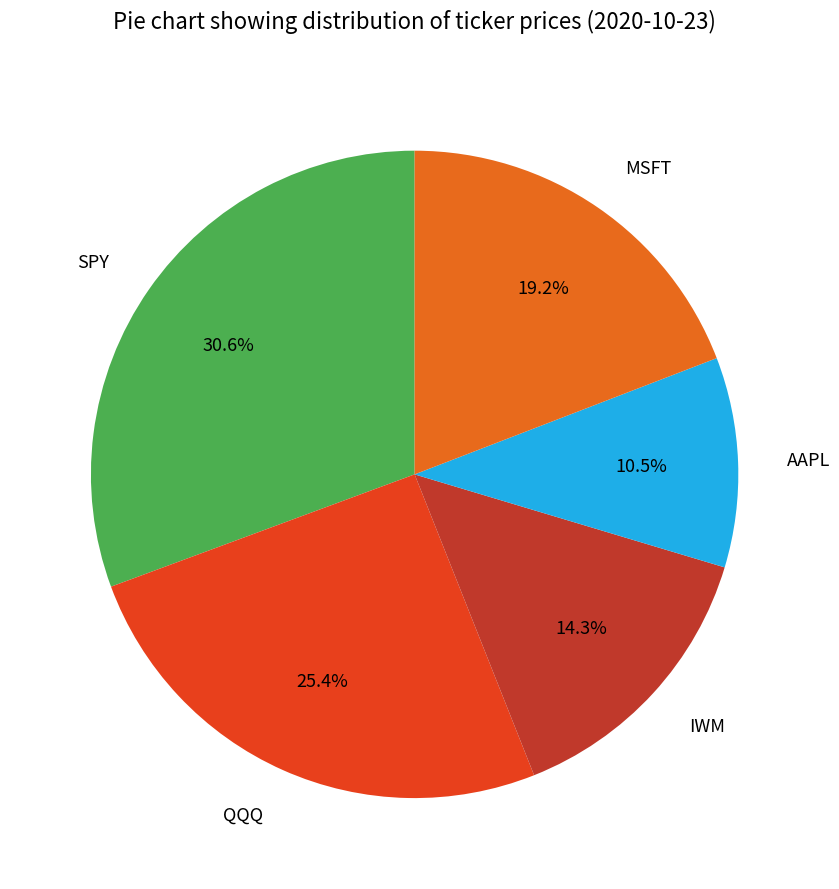

To the nearest percent, what percentage of the pie is MSFT?

19%